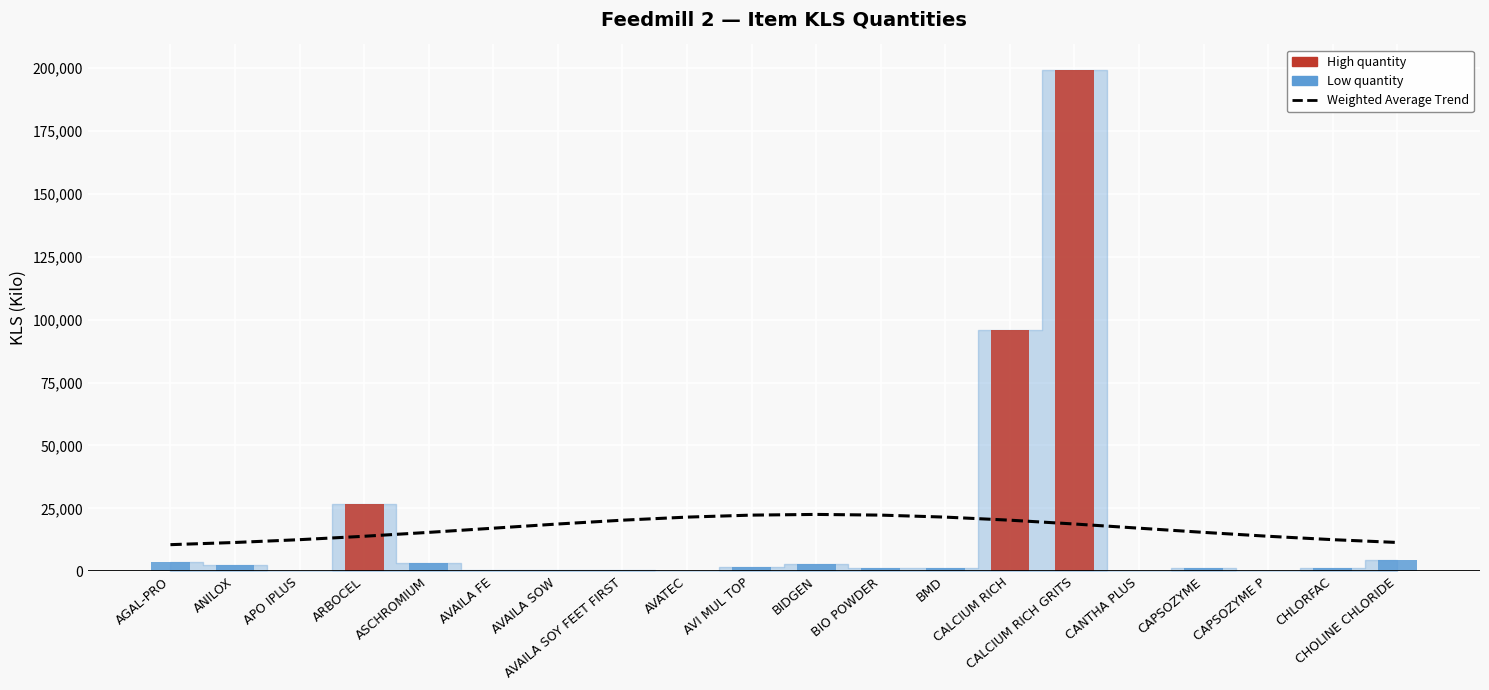

Reading left to right, list all the values displayed in this chart.

Weighted Average Trend: 10568.1	11437.7	12551.6	13903.6	15452.6	17117.4	18780.0	20296.7	21517.7	22311.1	22586.3	22311.1	21517.7	20296.7	18780.0	17117.4	15452.6	13903.6	12551.6	11437.7
KLS per Item: 3500.0	2375.0	16.7	26846.3	3411.3	475.0	600.0	450.0	87.6	1700.0	2801.3	1200.0	1250.0	96000.0	199400.0	31.1	1234.2	130.2	1325.0	4648.3